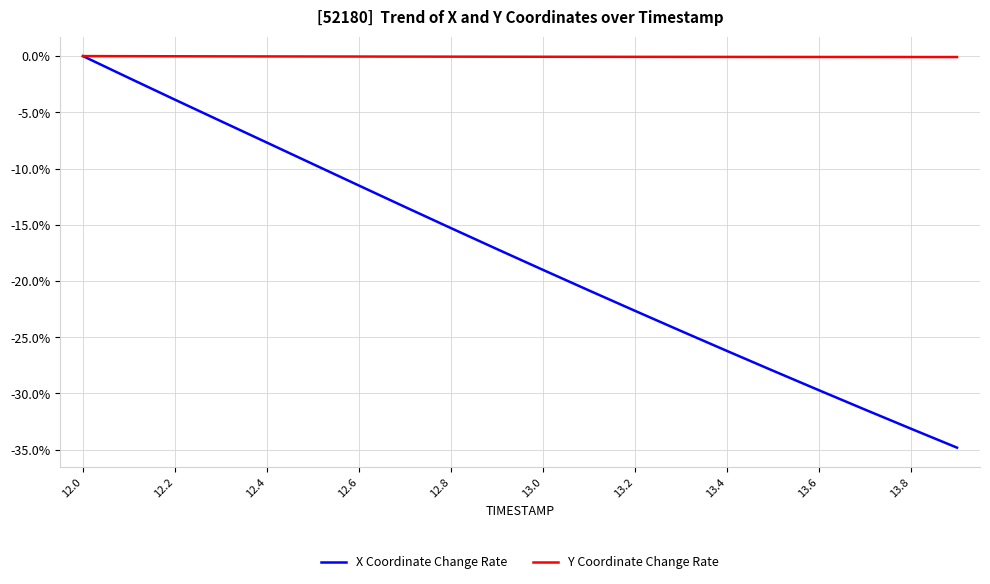

What is the lowest value of the X Coordinate Change Rate series?

-34.8